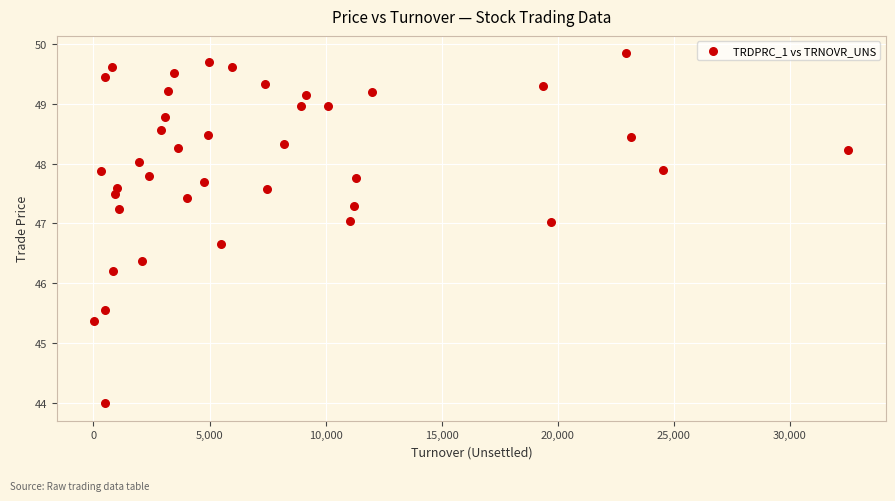

What is the range of Y values (max minus min)?

5.8